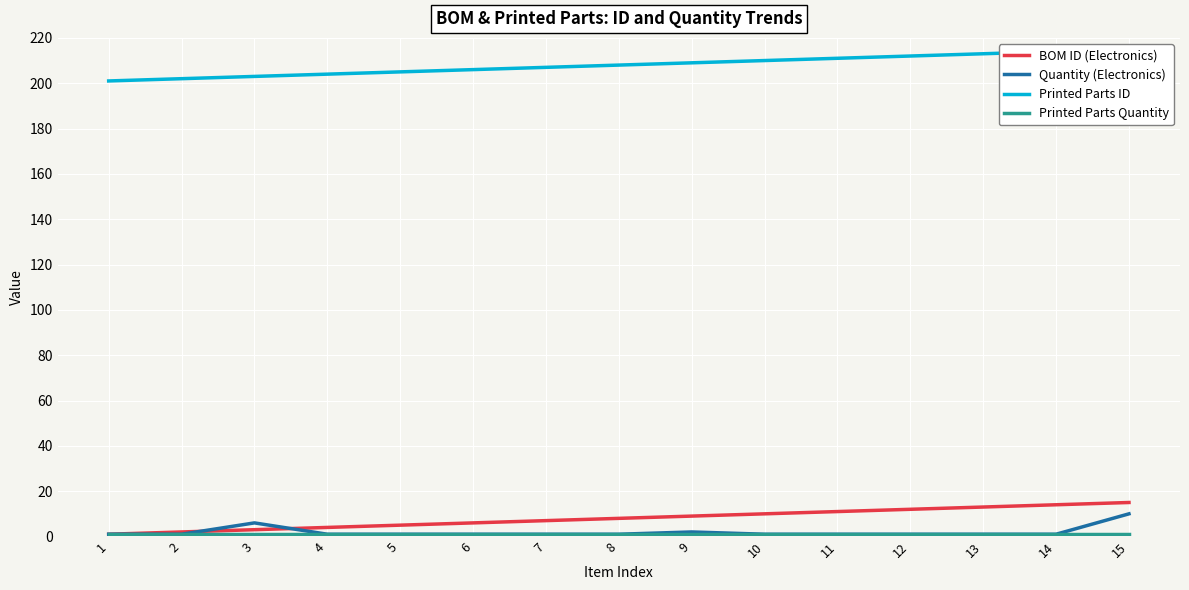

Between 6 and 14, which is larger?

14